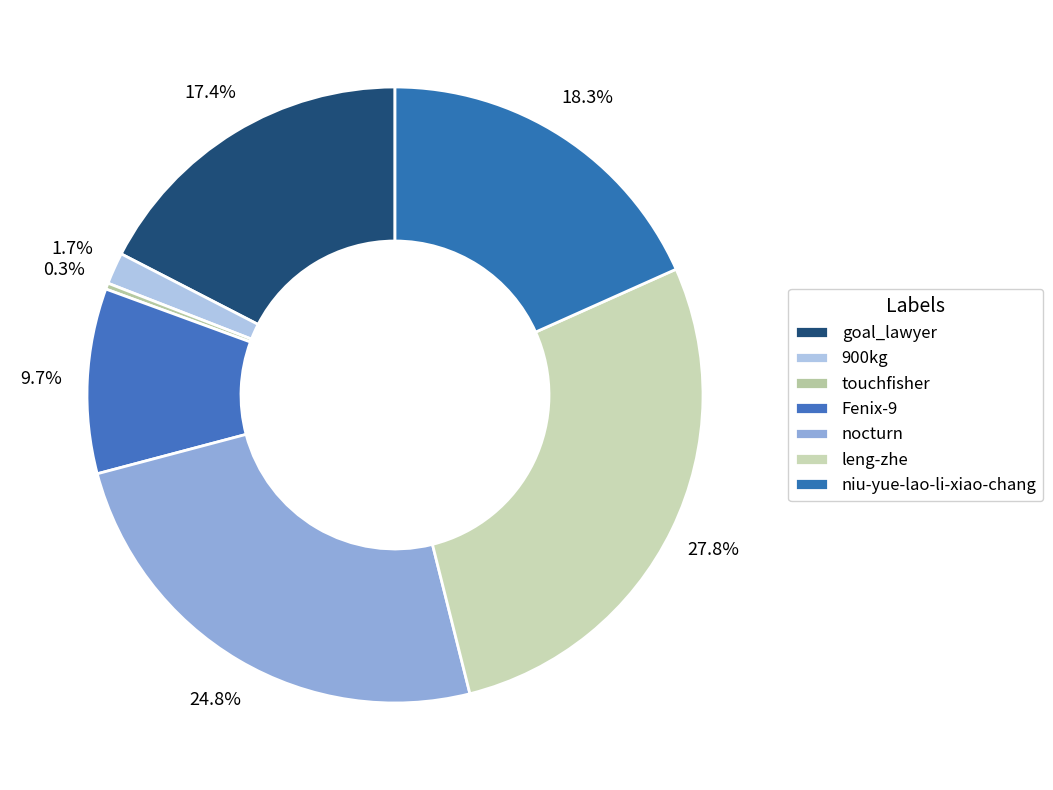

What is the ratio of the value at 900kg to the value at Fenix-9?

0.2